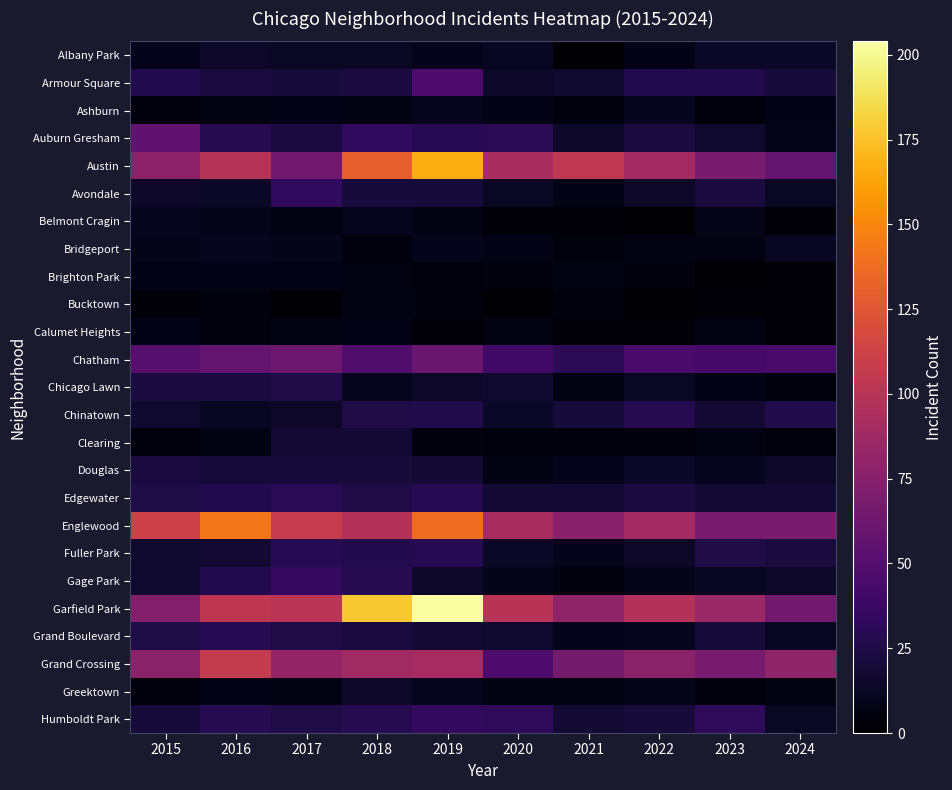

Count the number of data series in this chart.

25